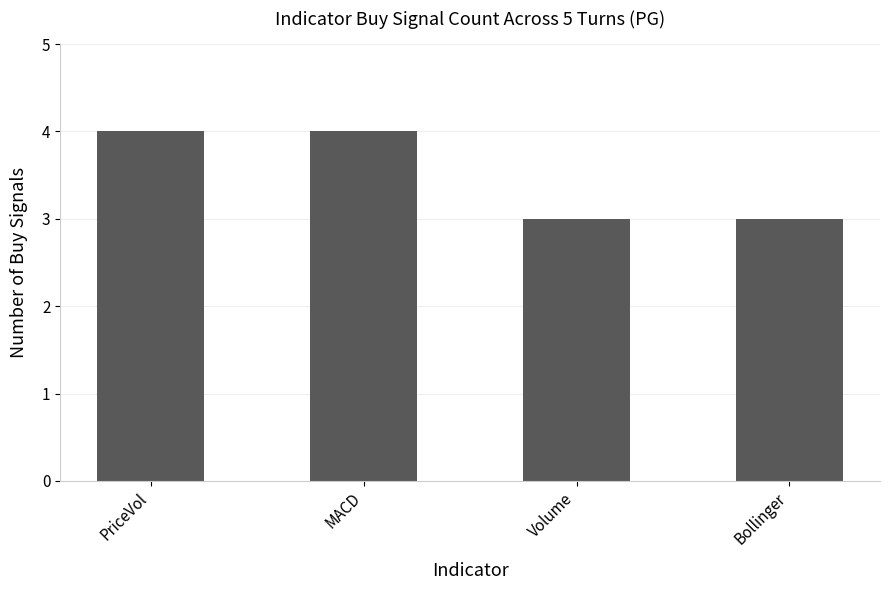

Is it true that the value at Volume is 3?

True